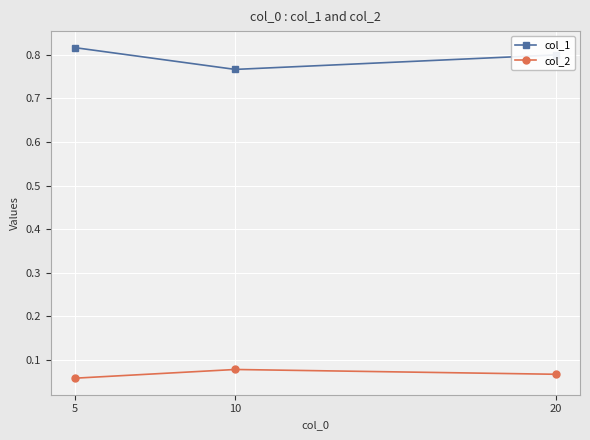

Is the value of col_1 at 10 greater than the value of col_2 at 20?

Yes